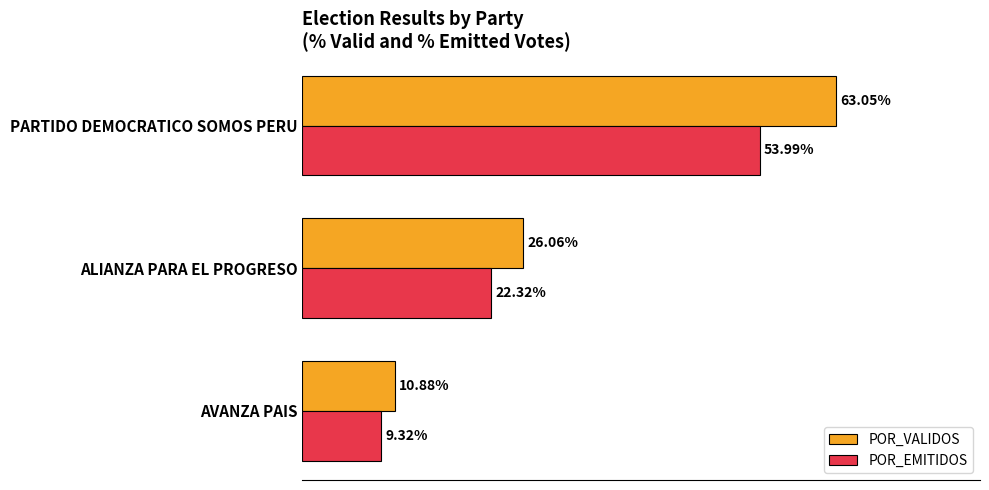

Rank the categories by POR_EMITIDOS value from lowest to highest.

AVANZA PAIS, ALIANZA PARA EL PROGRESO, PARTIDO DEMOCRATICO SOMOS PERU